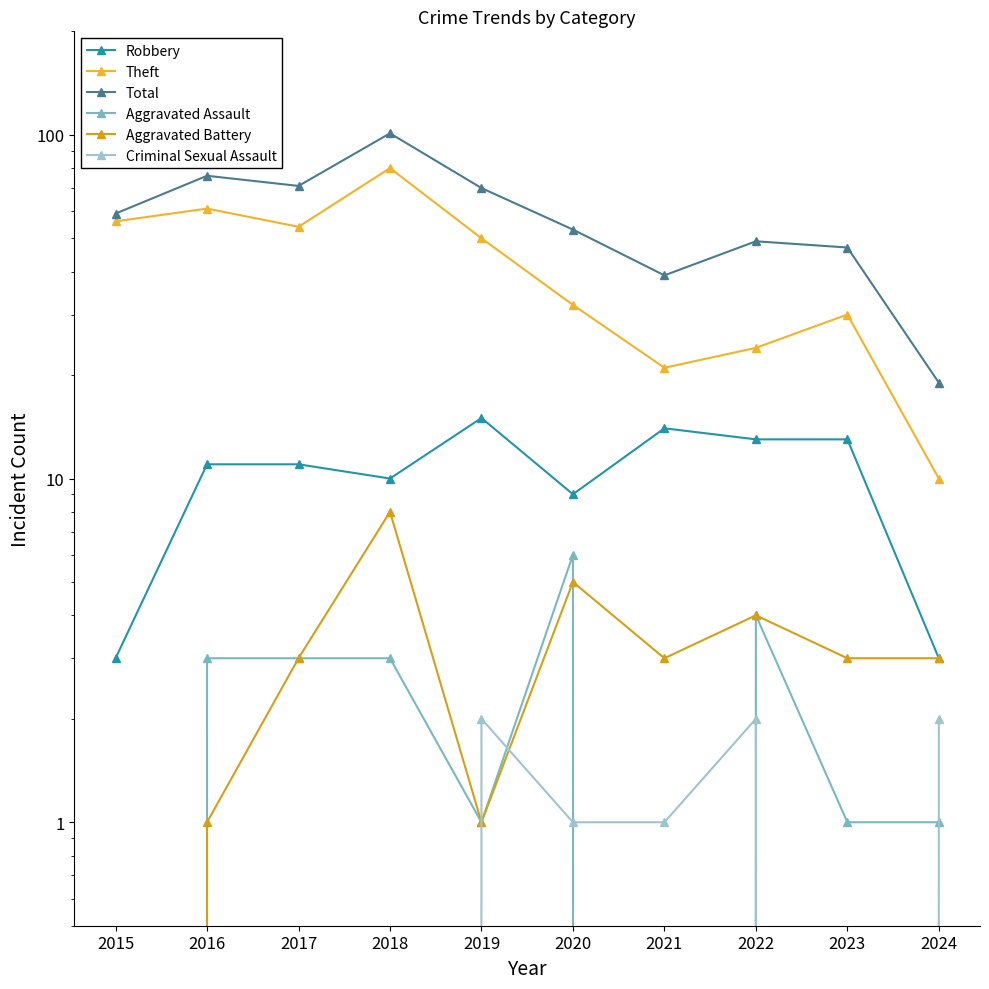

What is the total value across all series at 2015?

118